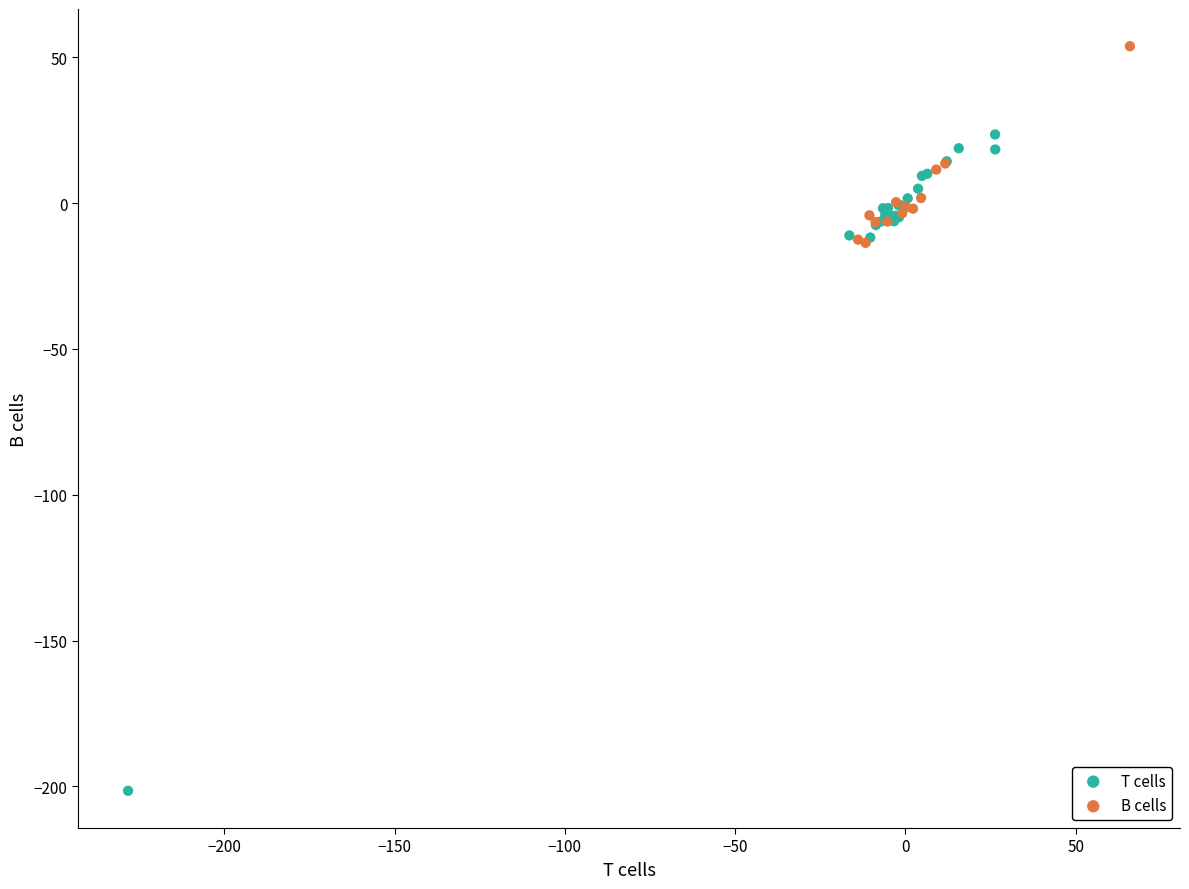

Which series contains the lowest Y value?

T cells